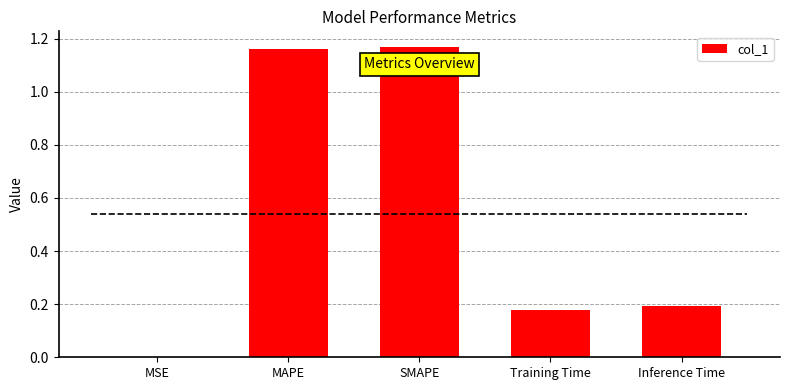

What is the difference between the maximum and minimum values?

1.2